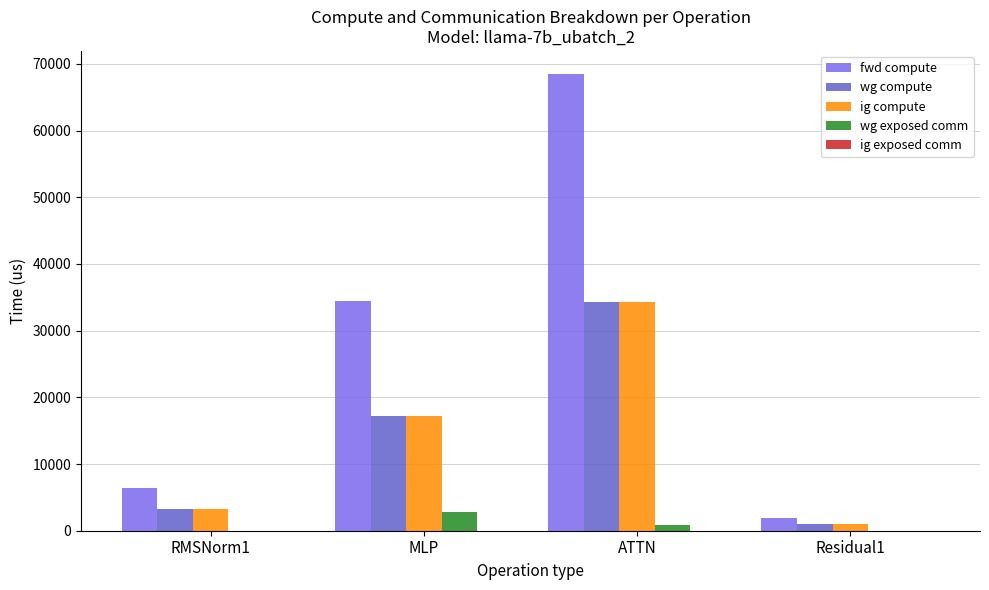

At which category is the sum across all series the highest?

ATTN